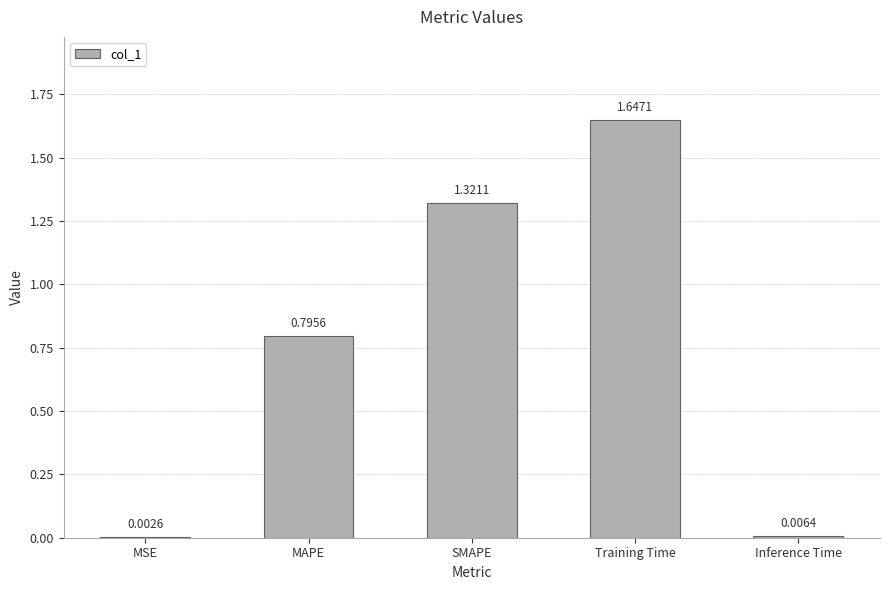

At which category does the chart reach its peak across all series?

Training Time